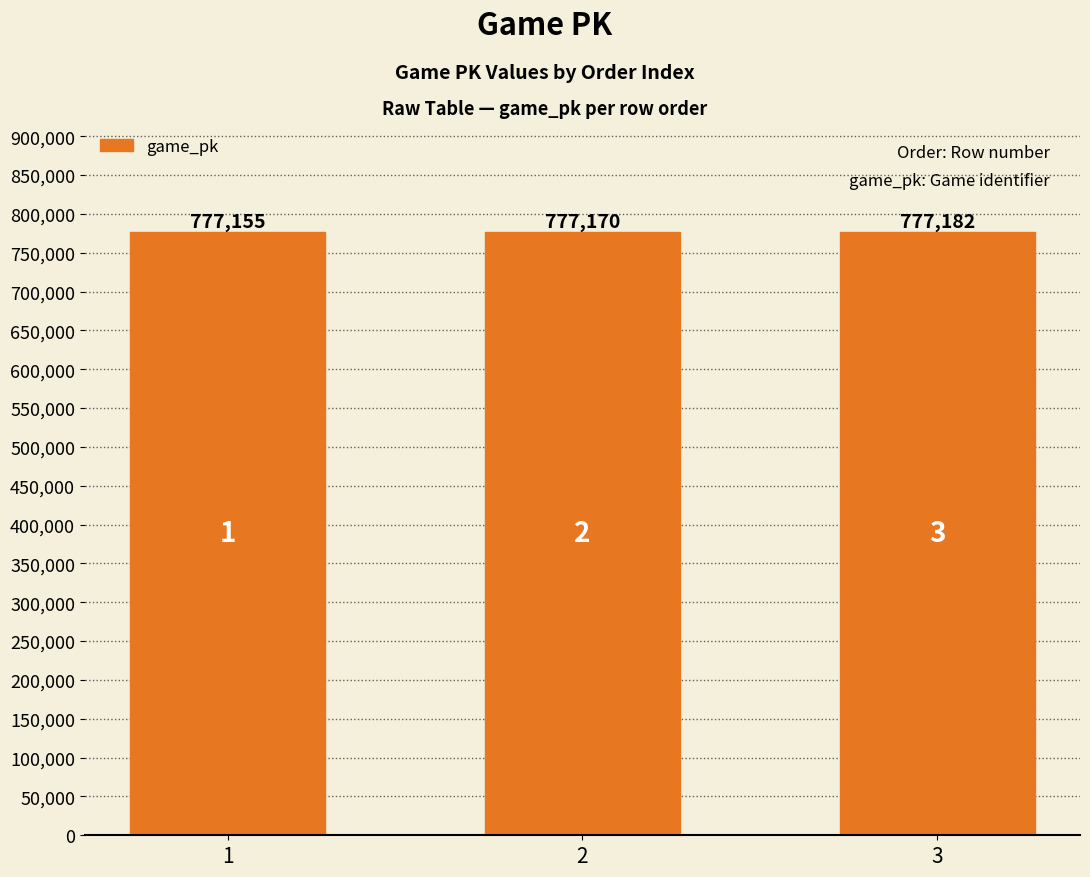

Which label corresponds to the smallest value in the chart?

1